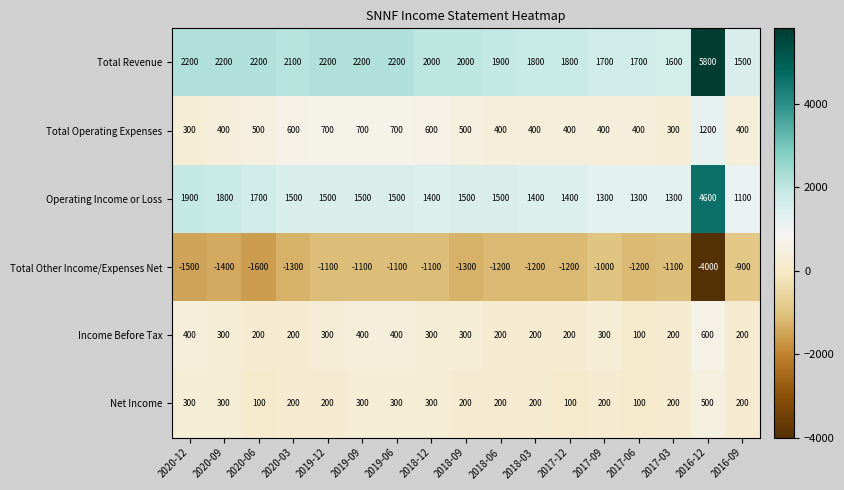

Rank the series by their maximum value, from lowest to highest.

Total Other Income/Expenses Net, Net Income, Income Before Tax, Total Operating Expenses, Operating Income or Loss, Total Revenue